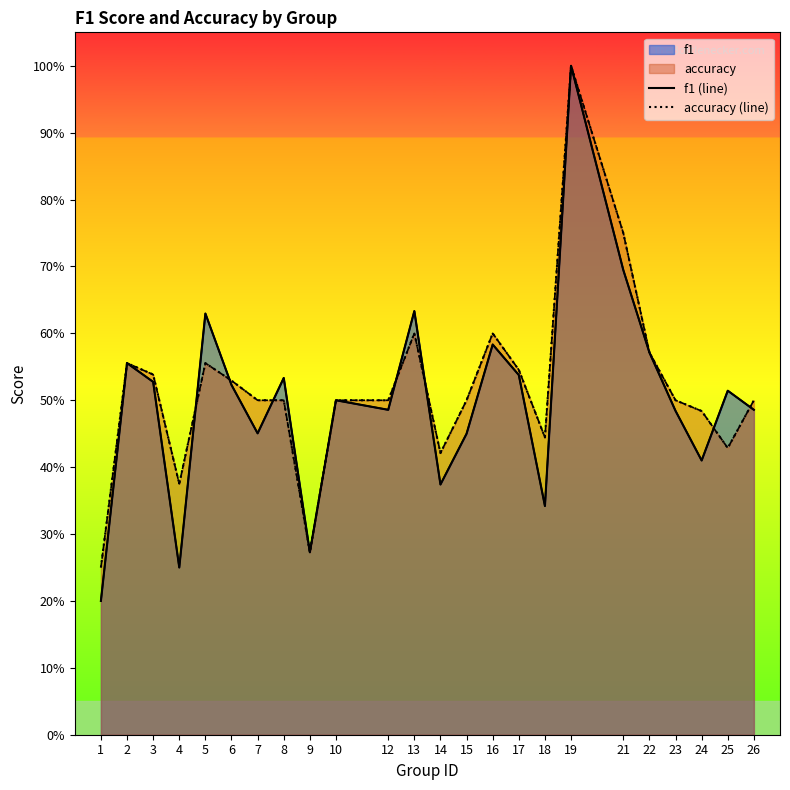

How many lines are shown in the chart?

2